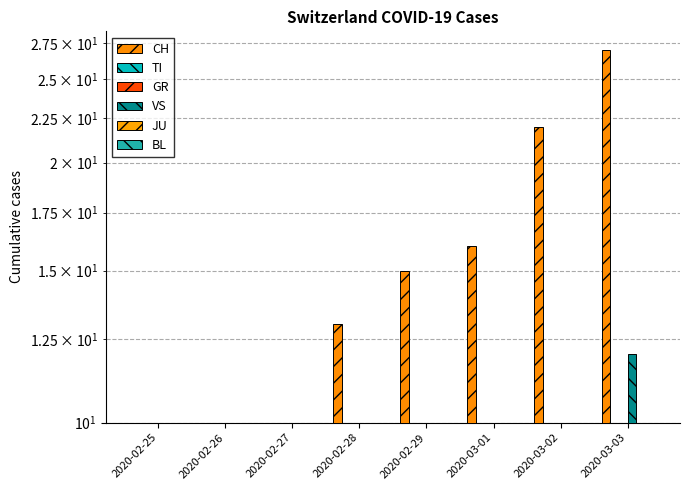

Which series has the largest total across all categories?

CH